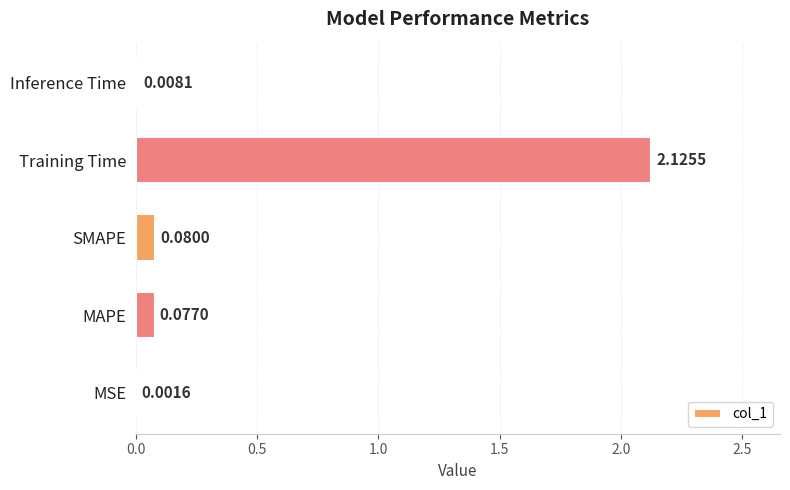

What is the change in value from MSE to SMAPE?

+0.1